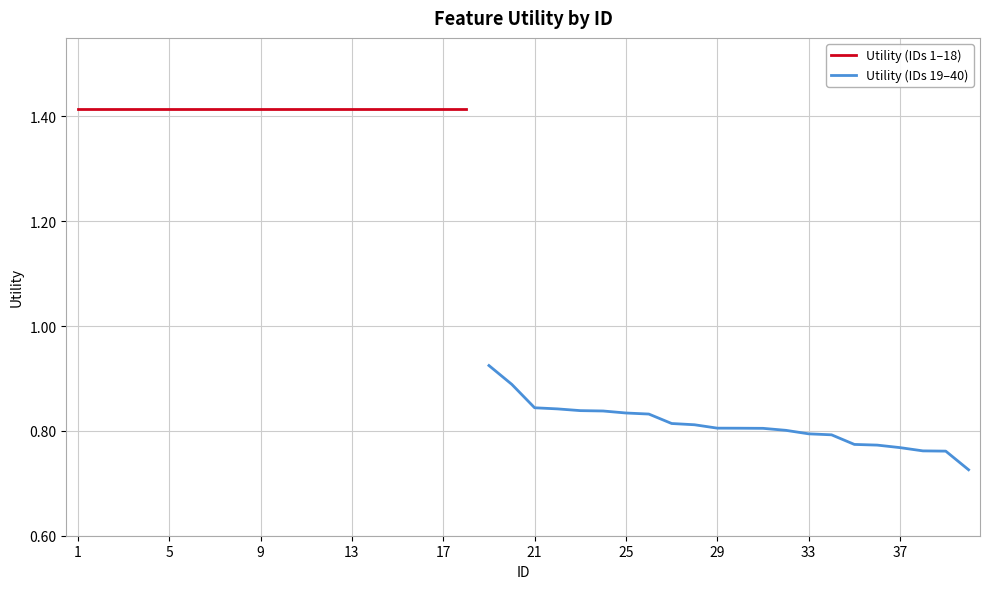

Reading left to right, extract all data points from this chart.

1.4	1.4	1.4	1.4	1.4	1.4	1.4	1.4	1.4	1.4	1.4	1.4	1.4	1.4	1.4	1.4	1.4	1.4	0.9	0.9	0.8	0.8	0.8	0.8	0.8	0.8	0.8	0.8	0.8	0.8	0.8	0.8	0.8	0.8	0.8	0.8	0.8	0.8	0.8	0.7